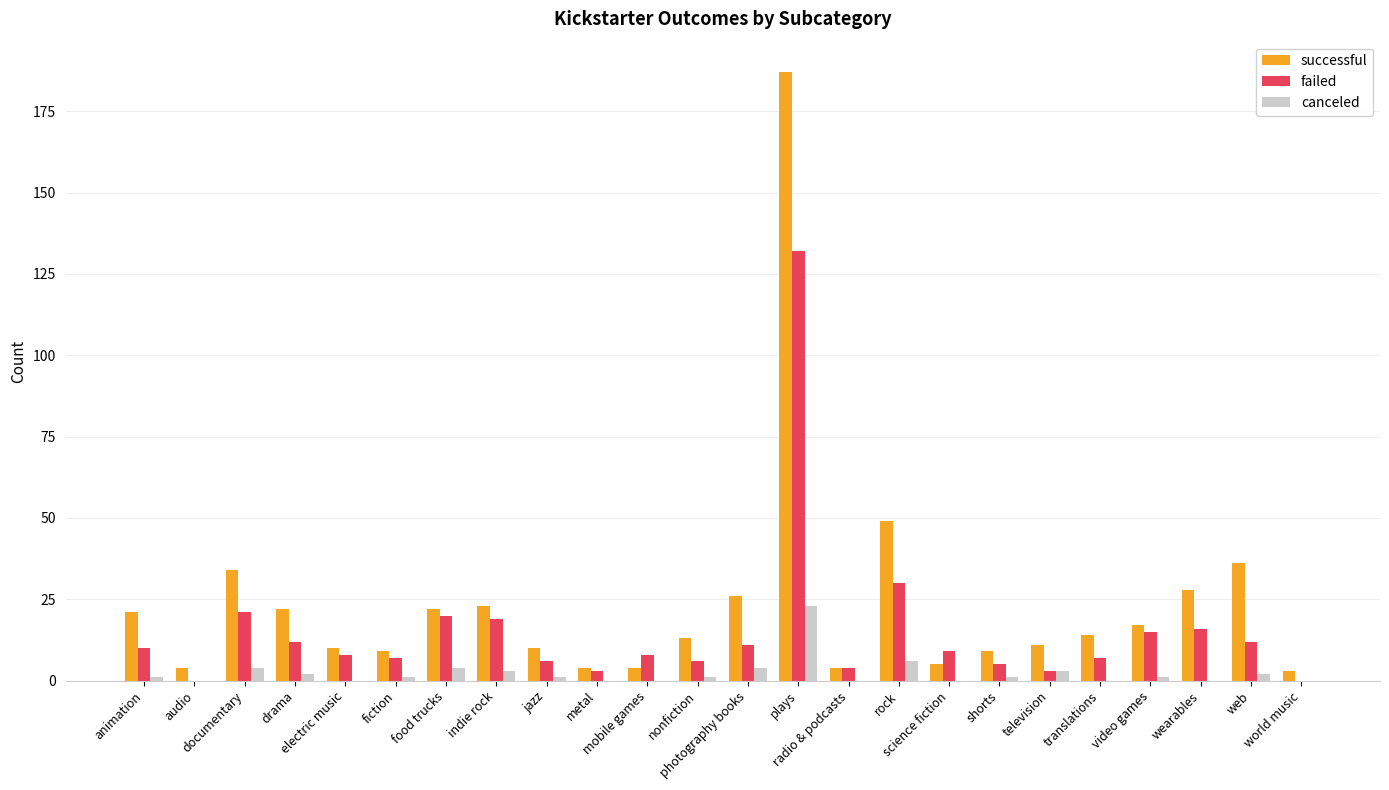

What is the sum of all failed values?

364